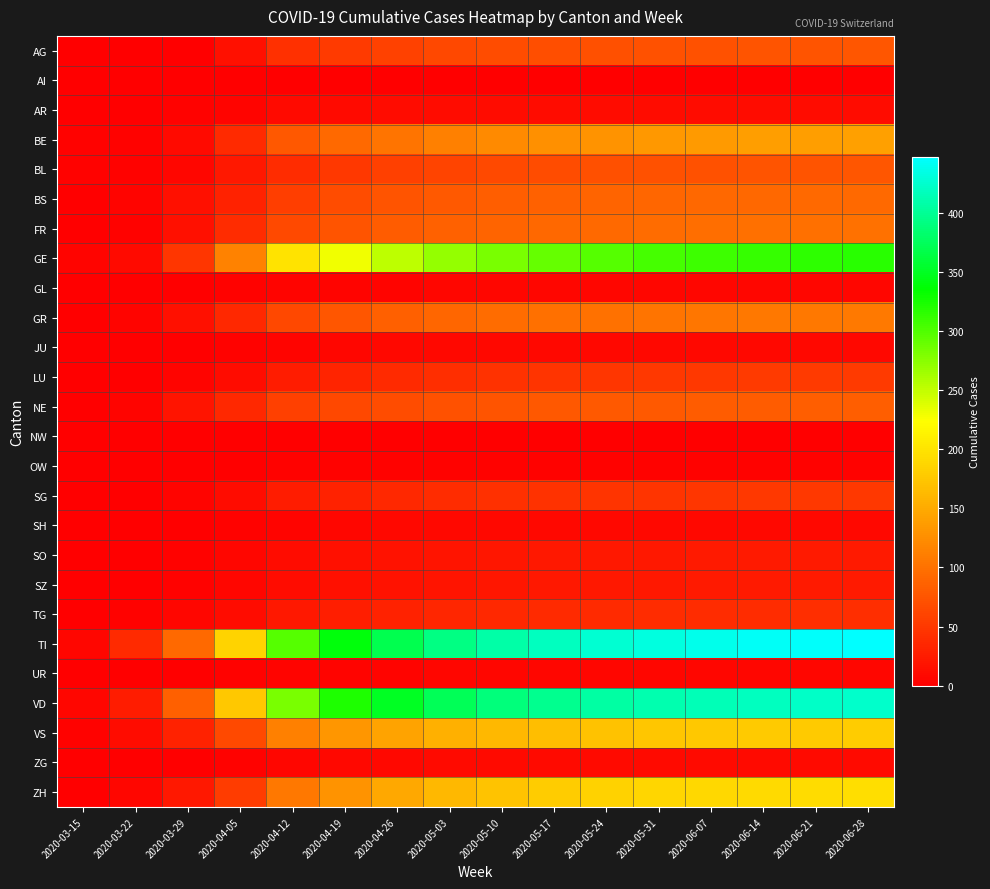

What is the total value across all series at 2020-05-17?

2293